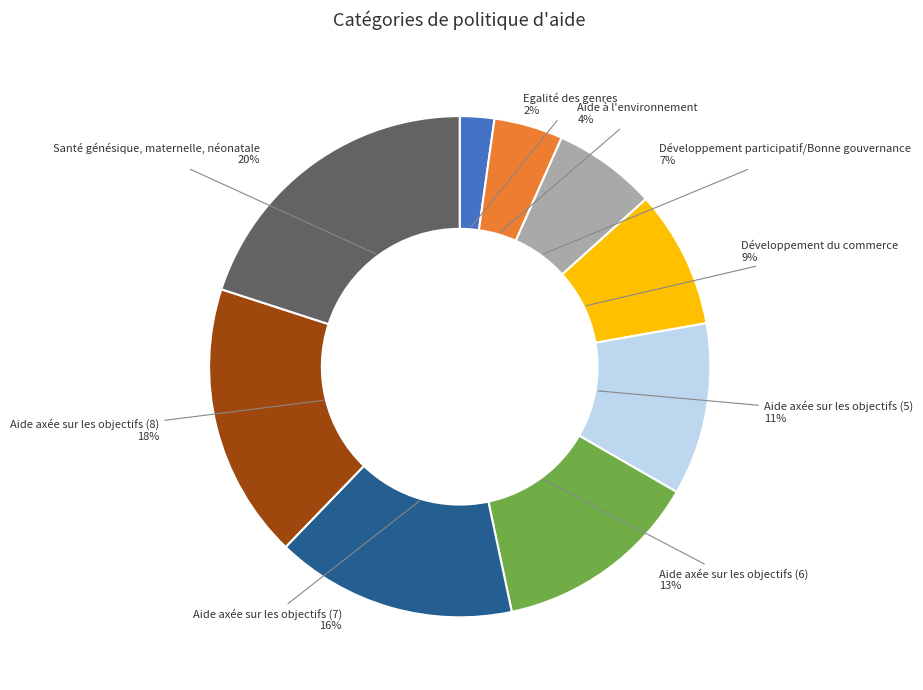

Count the number of slices in the pie.

9